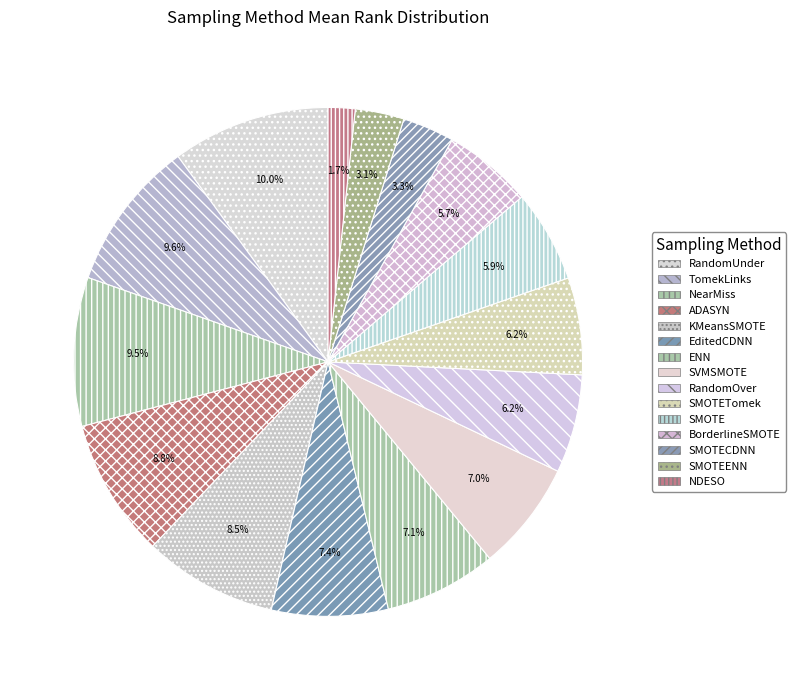

What is the total percentage of TomekLinks and ENN?

16.7%